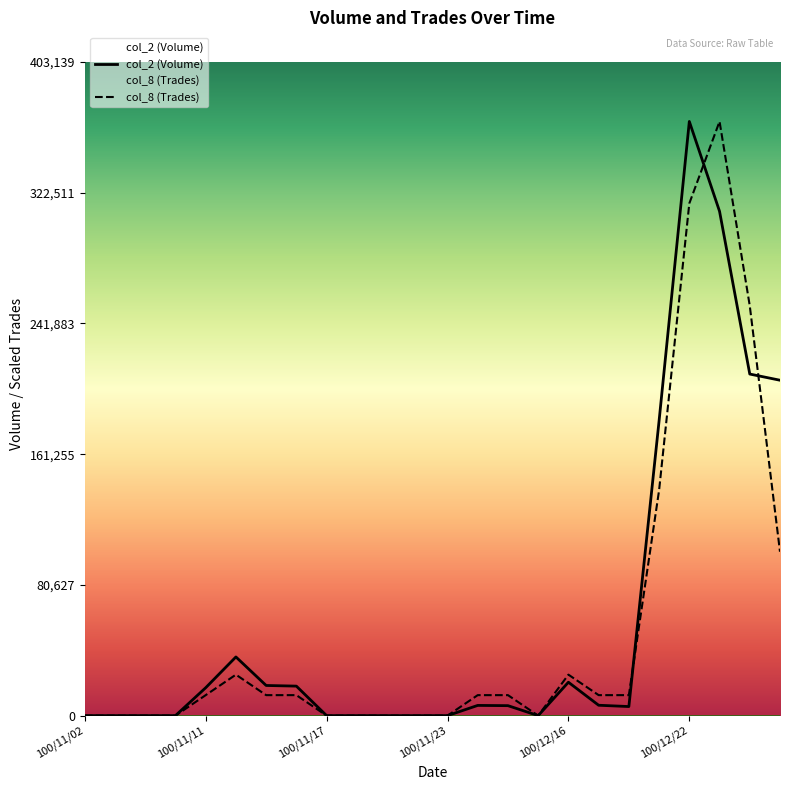

What is the greatest value displayed?

366490.0